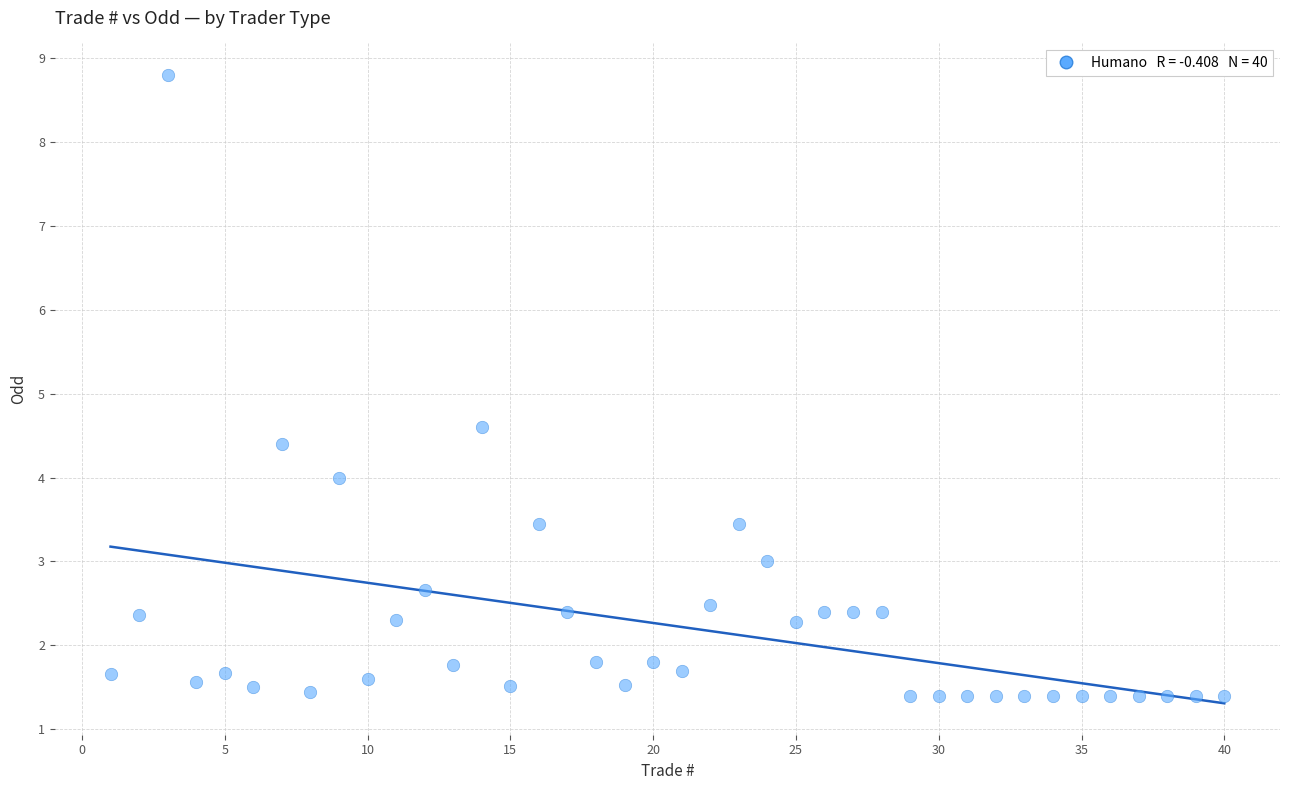

What is the range of Y values (max minus min)?

7.4